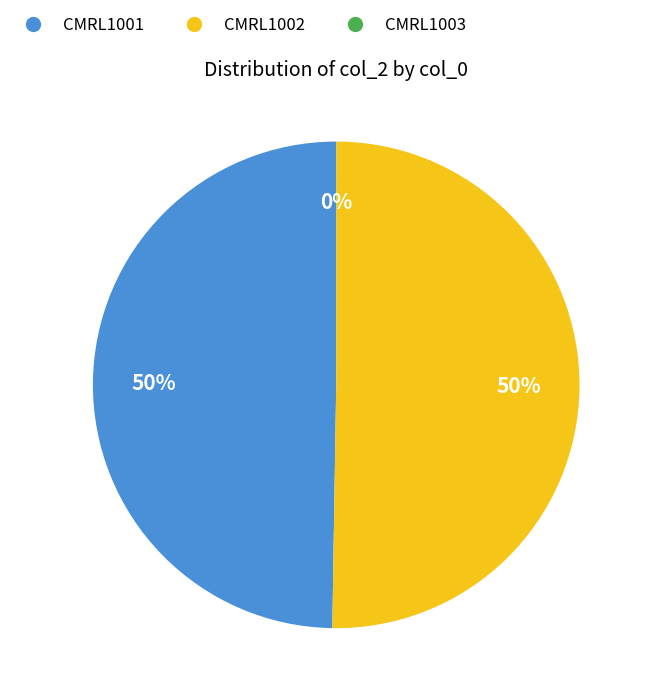

To the nearest percent, what is the difference between the largest and smallest slice percentages?

50%